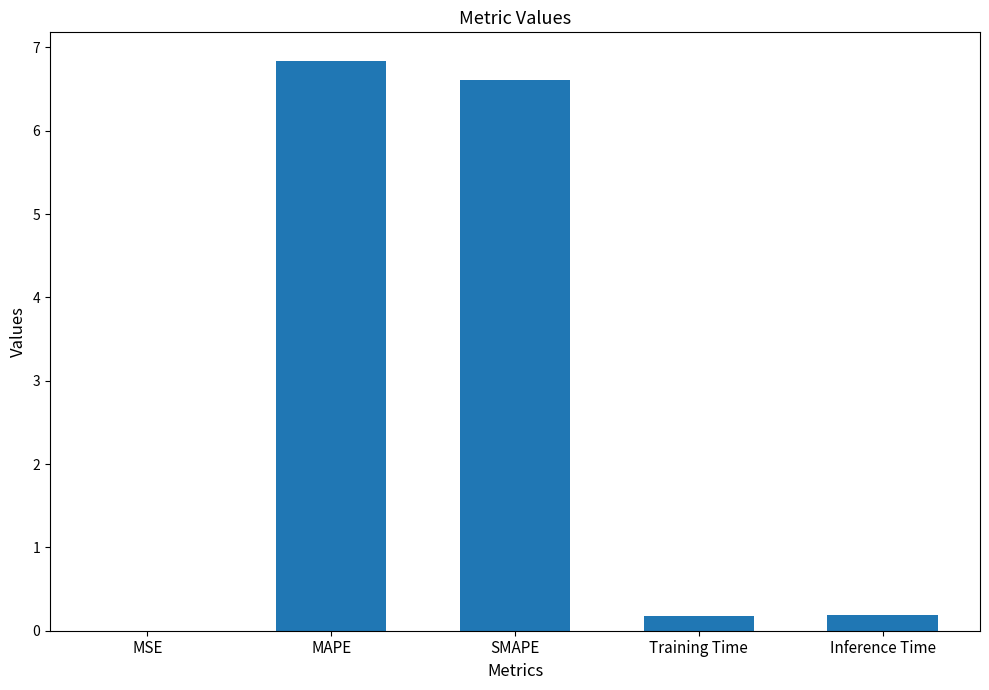

The chart shows a value of 6.6 at SMAPE. True or false?

True